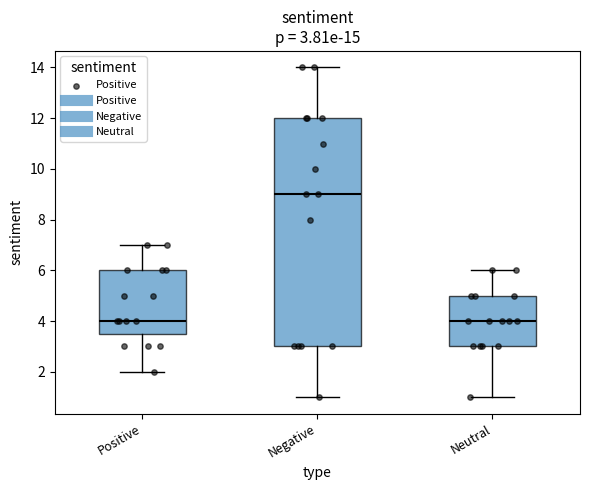

Comparing the boxes themselves (not the whiskers), which one is the tallest?

Negative